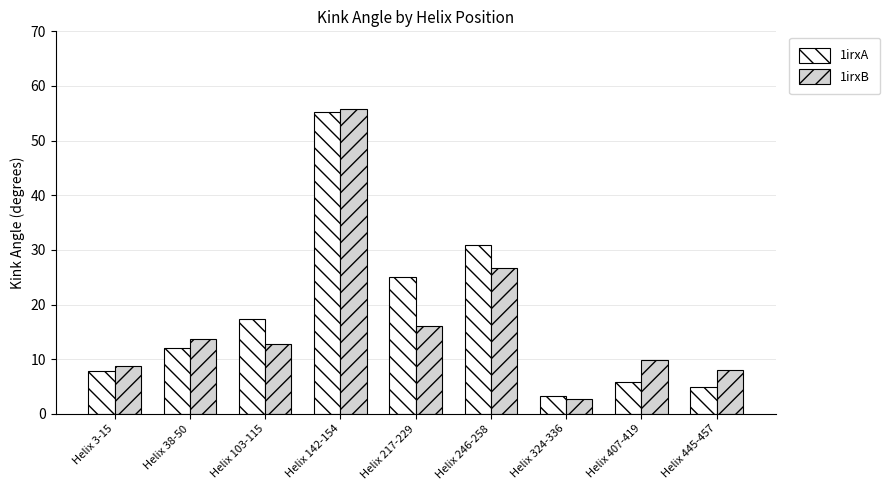

Is it true that 1irxA equals 7.8 at Helix 3-15?

True